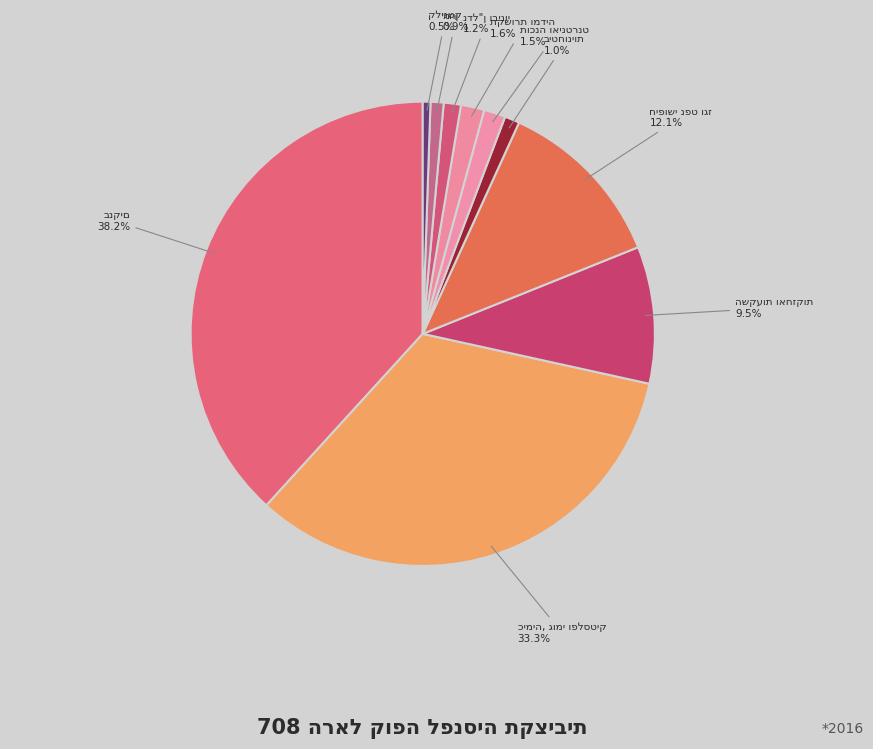

How many slices are in this pie chart?

10